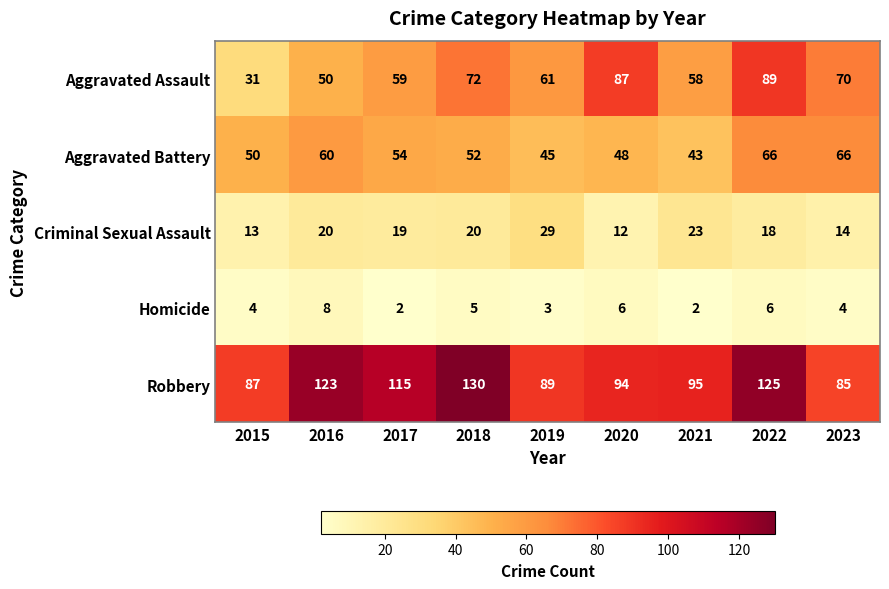

Is it true that Aggravated Battery equals 60 at 2016?

True